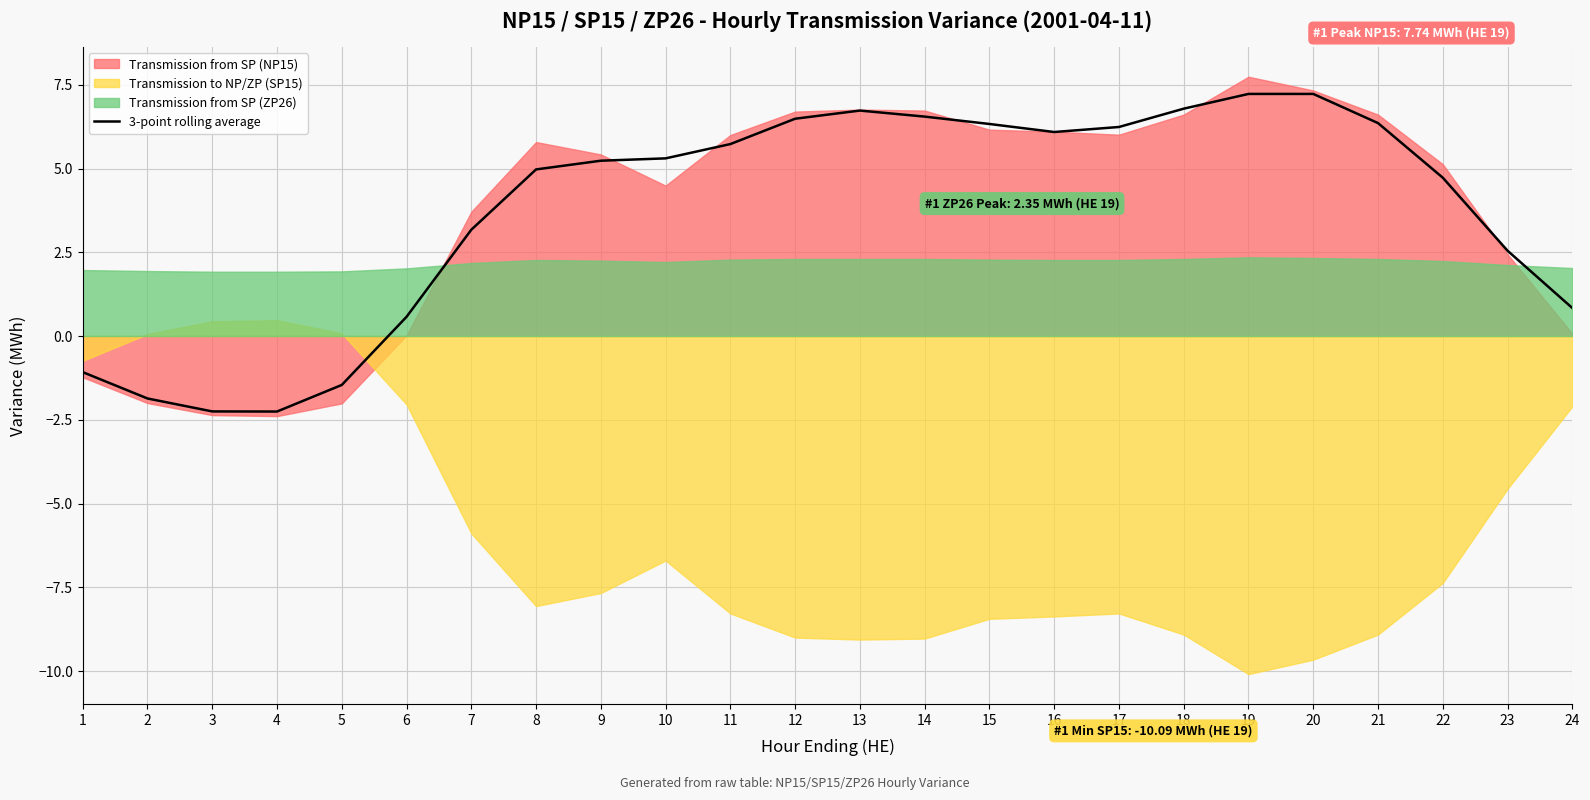

True or false: 3-point rolling average has a value of 9.9 at 21.

False